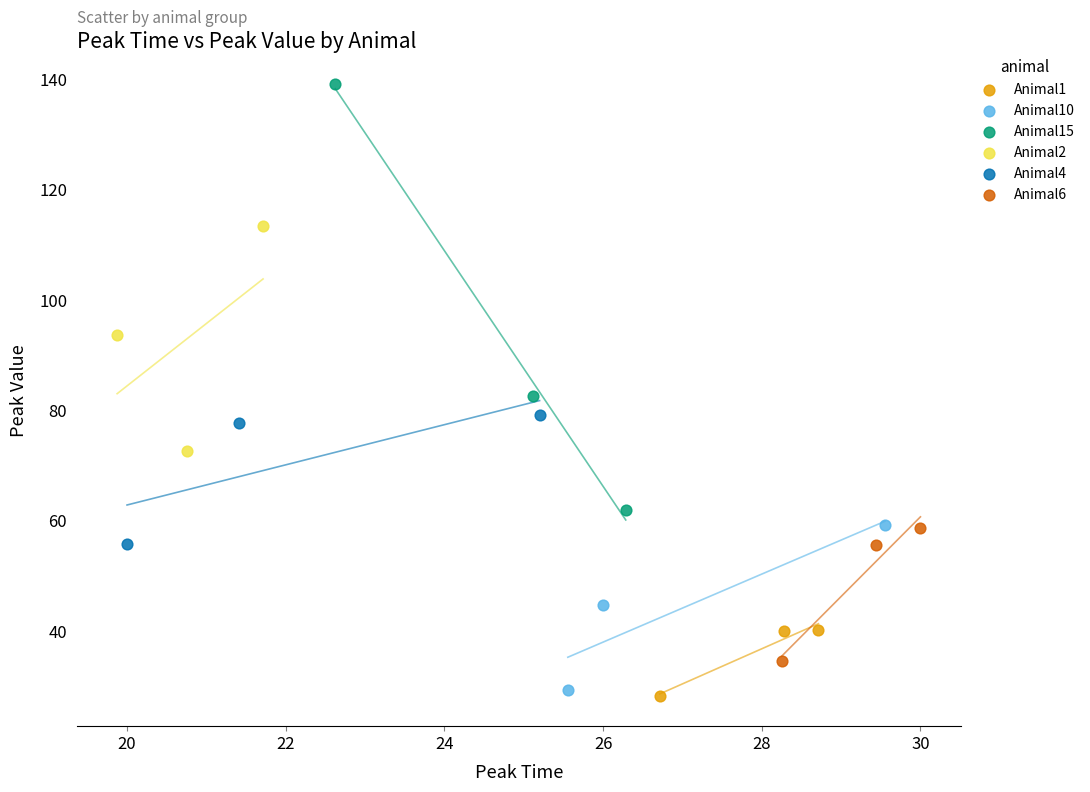

Which series contains the highest Y value?

Animal15